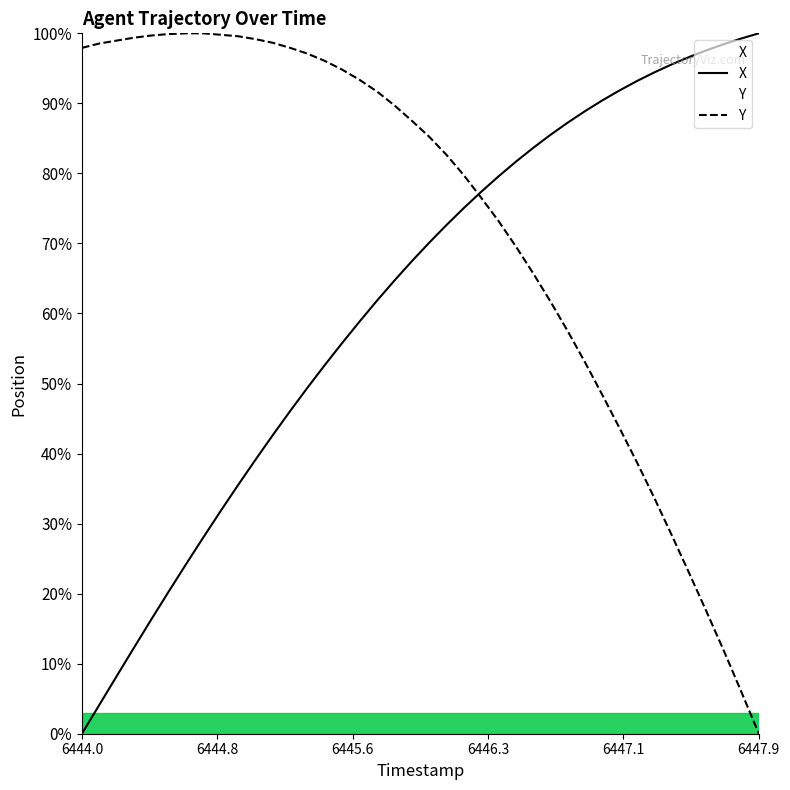

List the series in order of their overall mean, lowest first.

X, Y